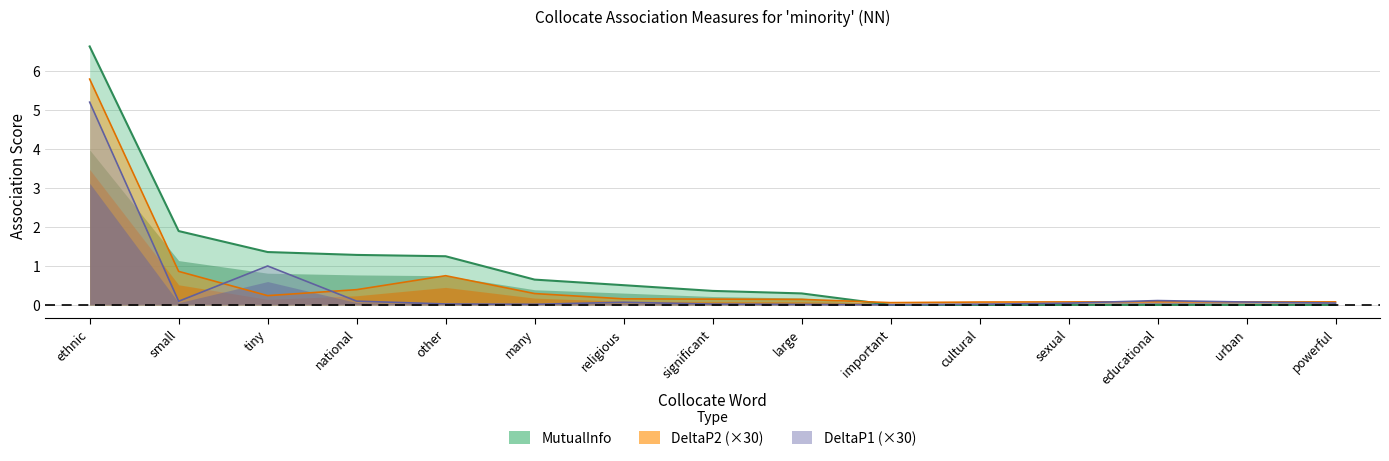

What position from the right is significant?

8